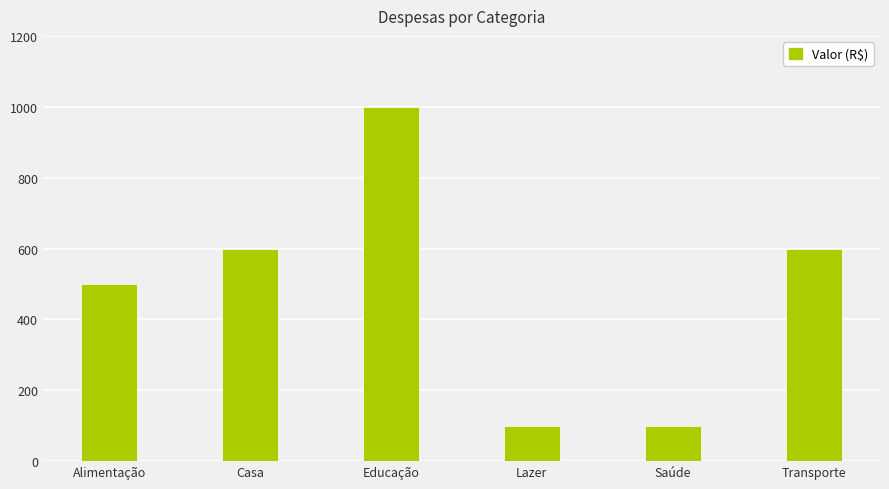

What is the value of the 6th bar from the left?

600